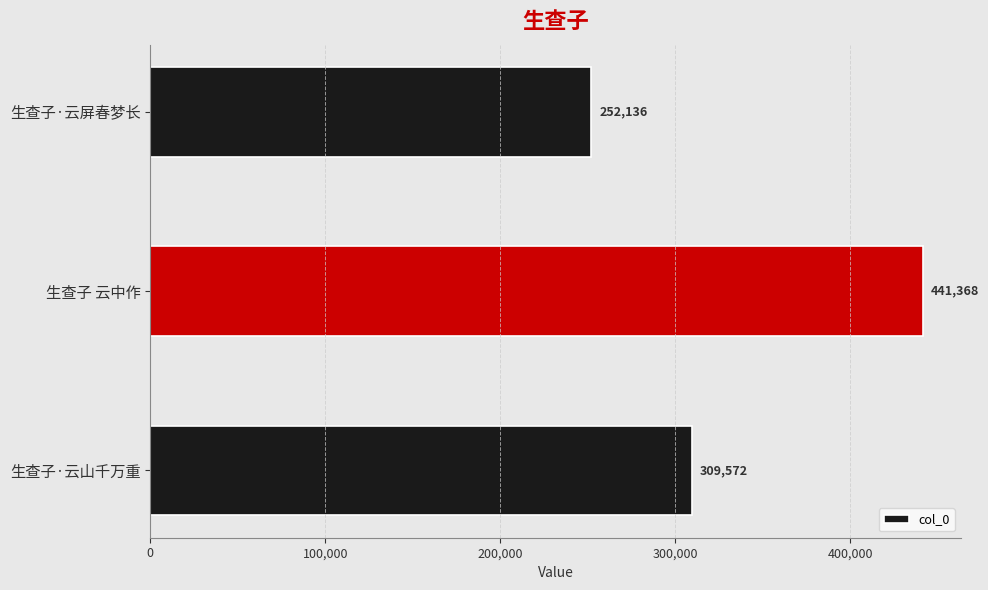

Reading bottom to top, extract all data points from this chart.

生查子·云山千万重=309572	生查子 云中作=441368	生查子·云屏春梦长=252136